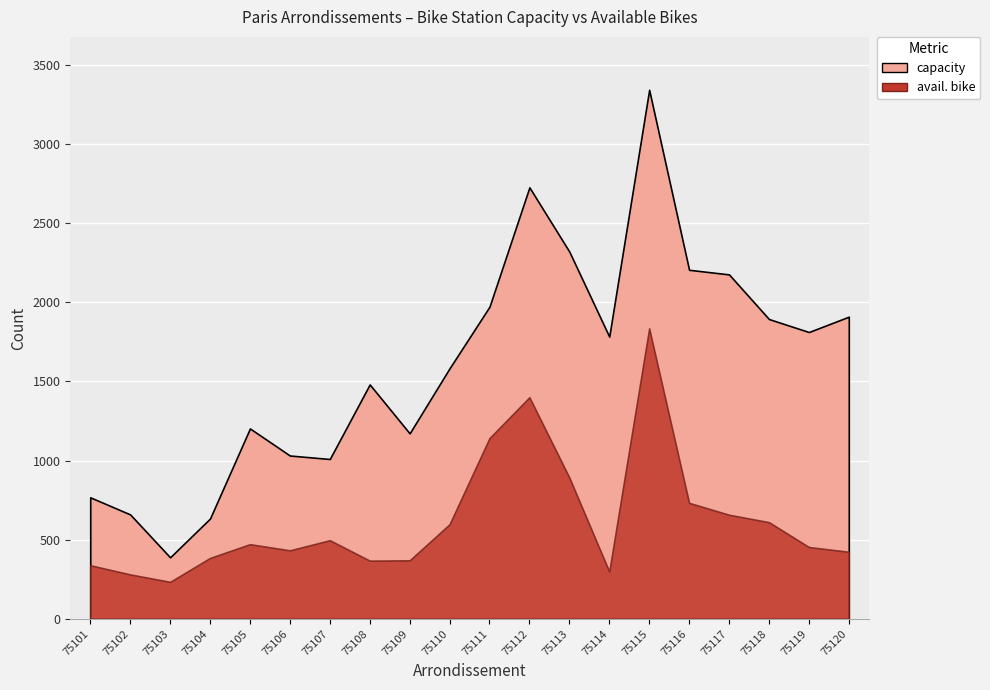

What is the lowest value of the capacity series?

389